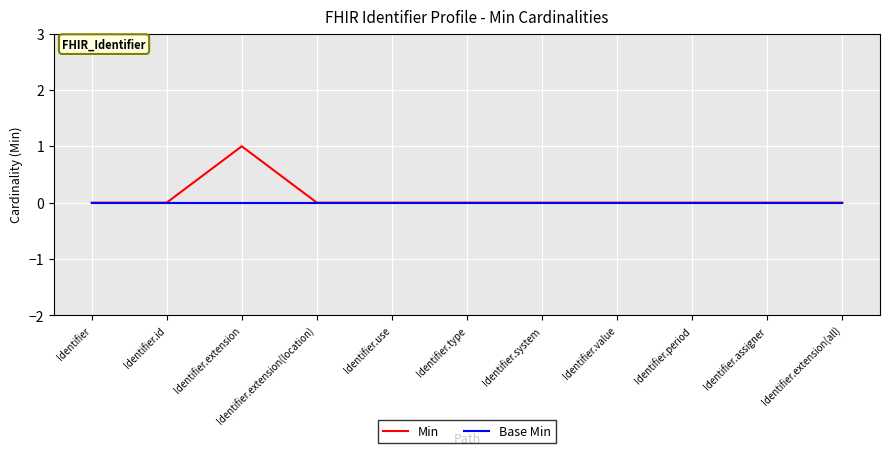

What is the maximum value shown in the chart?

1